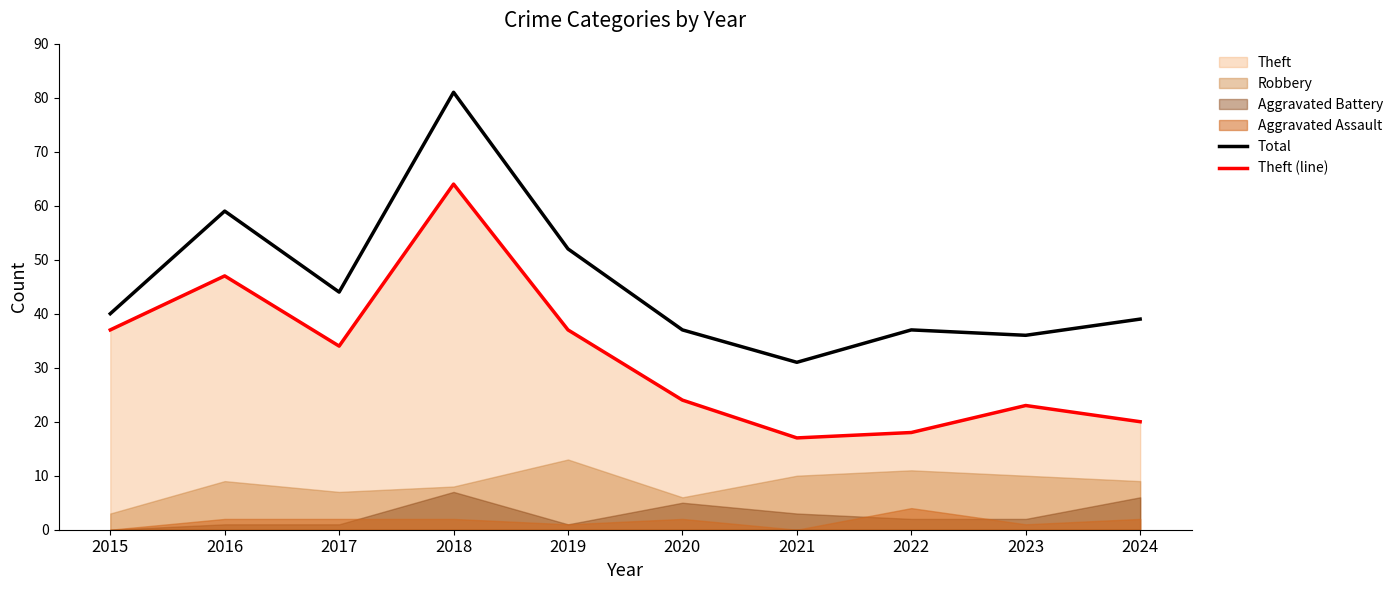

Which category has the lowest value across all series?

2021